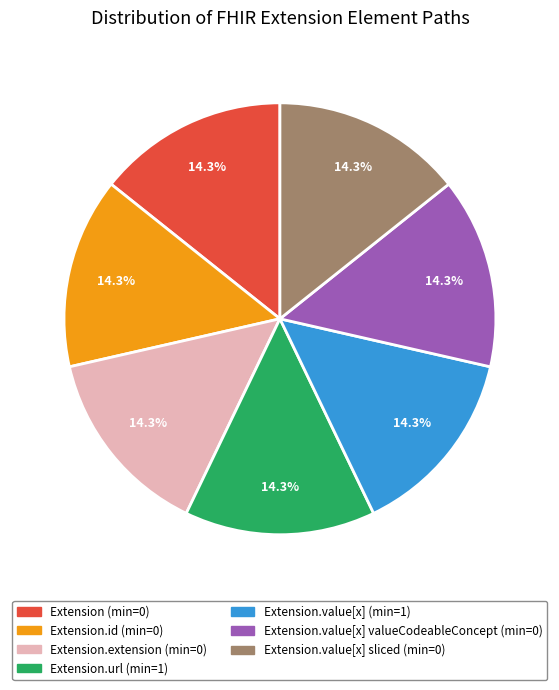

Does any single category account for the majority?

No